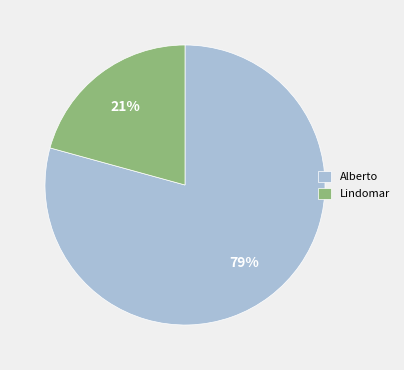

To the nearest percent, what is the combined percentage of Alberto and Lindomar?

100%